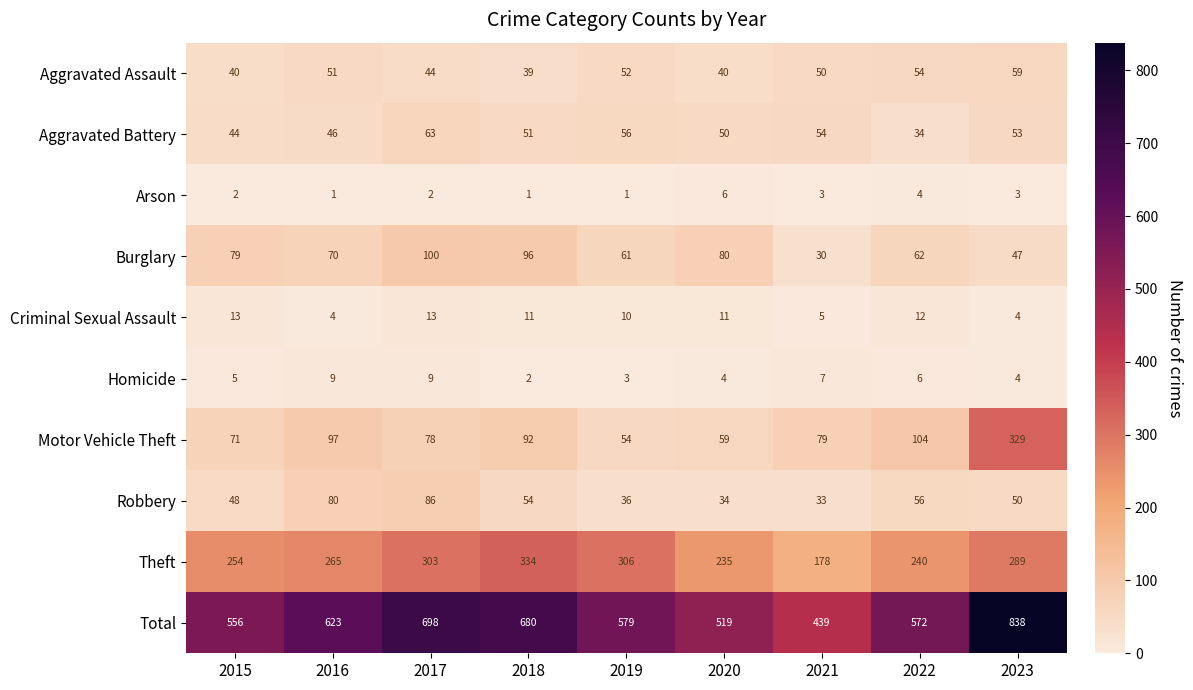

The Total series shows 759 at 2020. True or false?

False